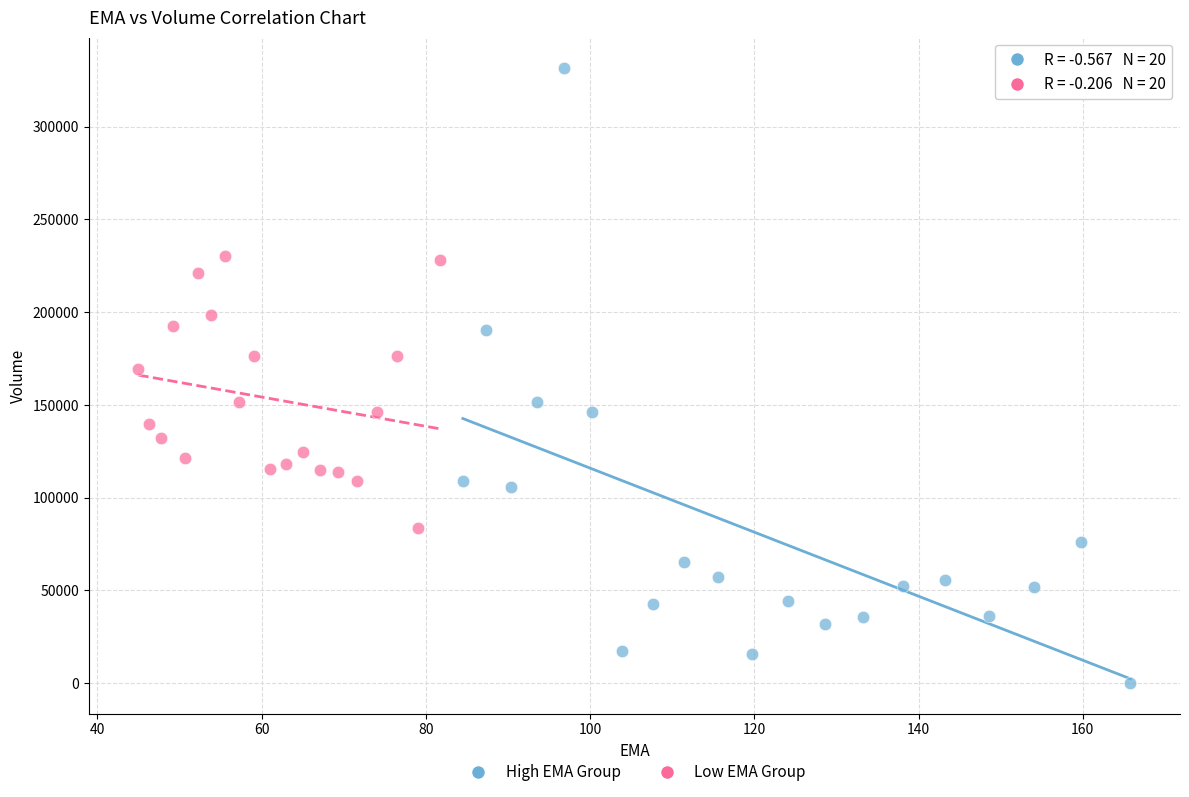

What are all the series names shown in the legend?

High EMA Group, Low EMA Group